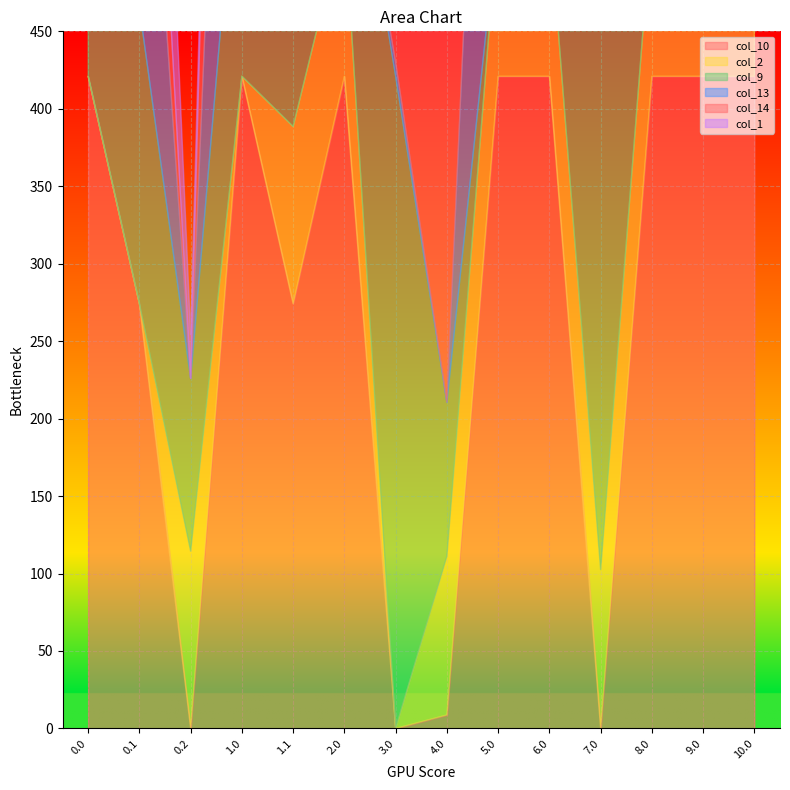

What is the difference between the col_10 values at 0.0 and 0.2?

421.0